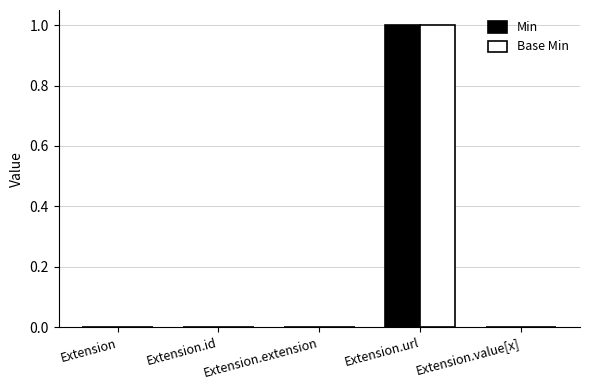

What value does the Base Min series have at Extension.url?

1